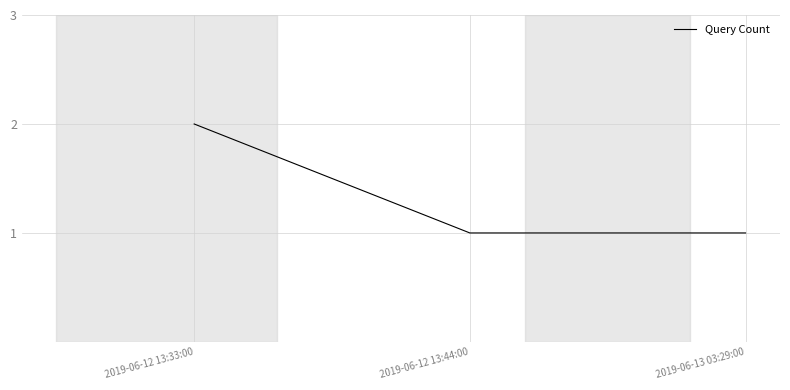

Count the number of data series in this chart.

1